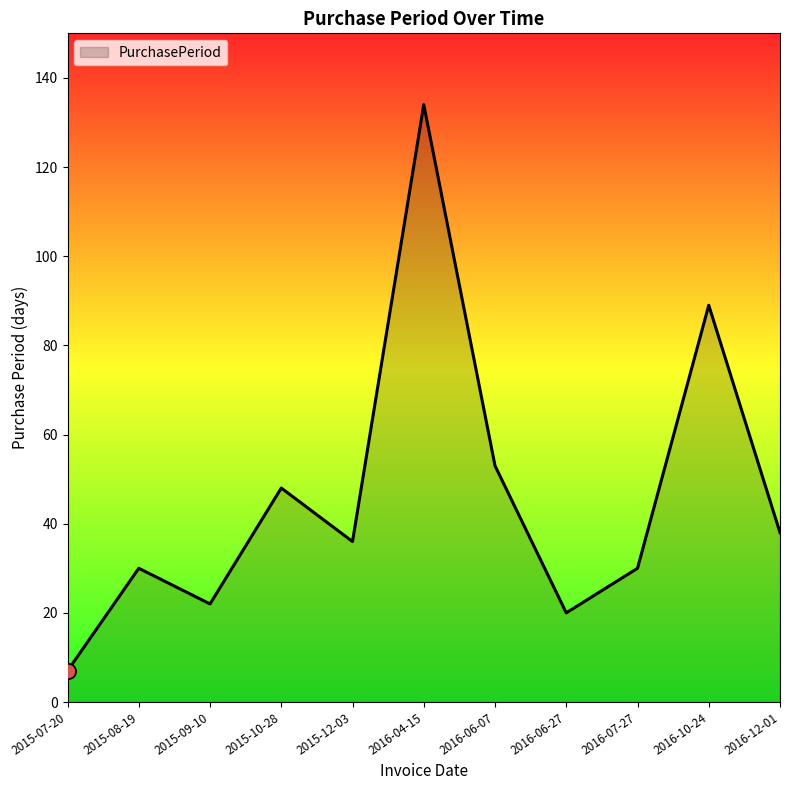

Approximately how many times larger is the value at 2015-12-03 compared to 2015-09-10?

1.6